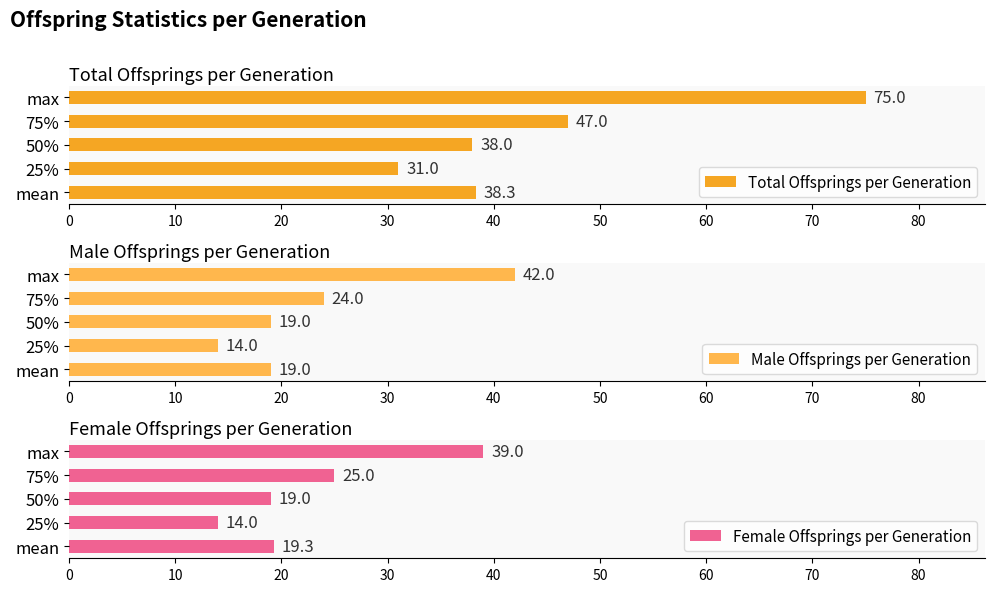

At which label does Female Offsprings per Generation reach its peak?

max